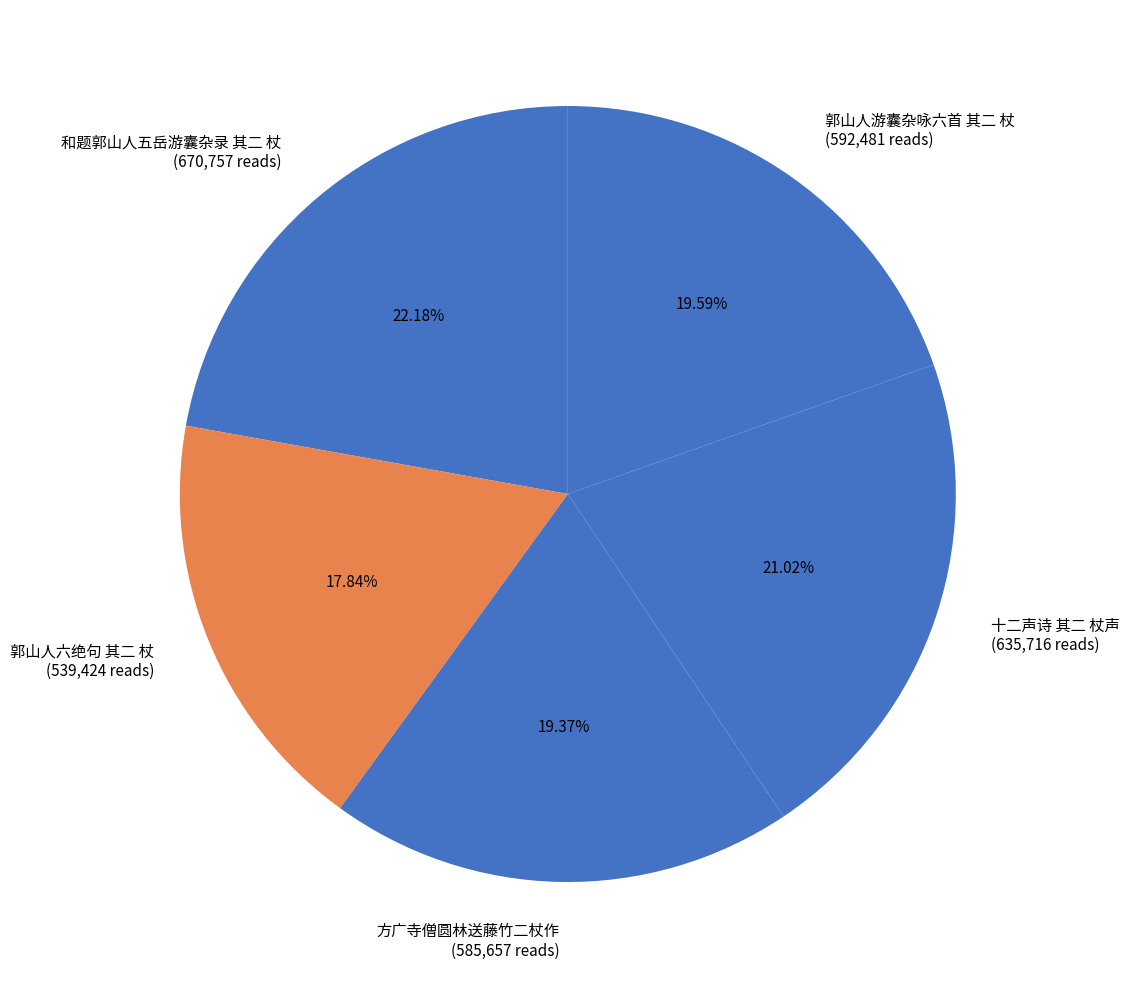

Approximately how many times larger is the value at 和题郭山人五岳游囊杂录 其二 杖 compared to 十二声诗 其二 杖声?

1.1